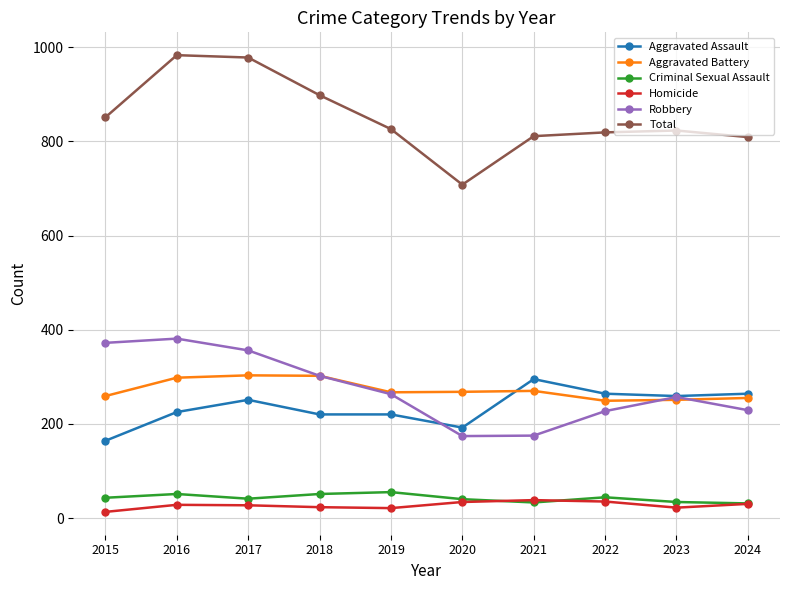

Which series has the widest spread of values?

Total